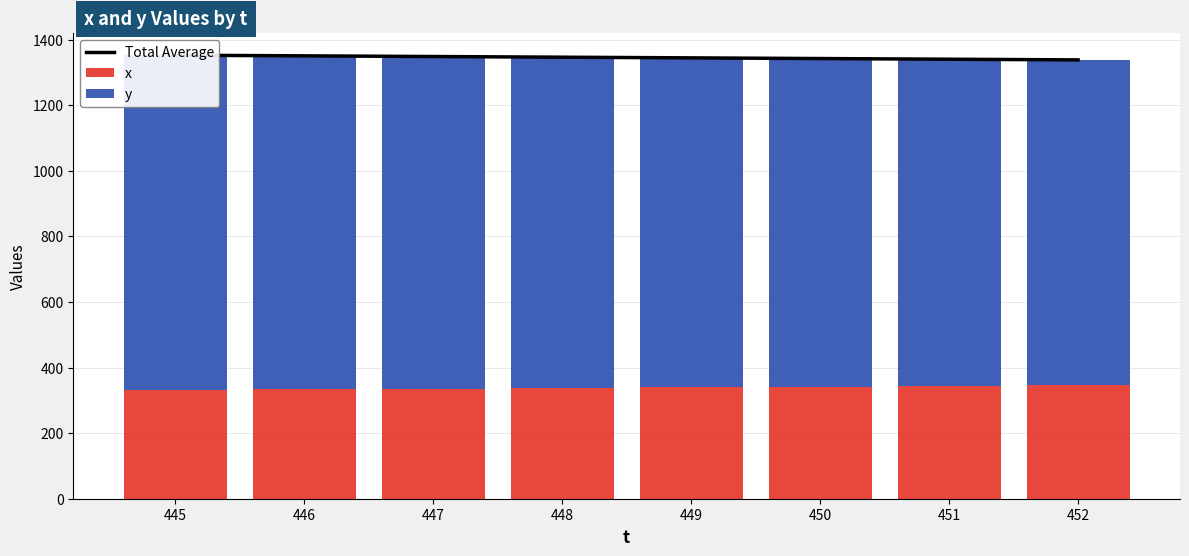

What is the total value across all series at 445?

2704.6